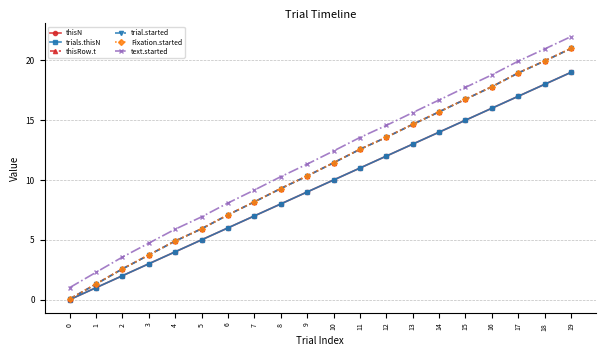

Does the chart have visible grid lines?

Yes